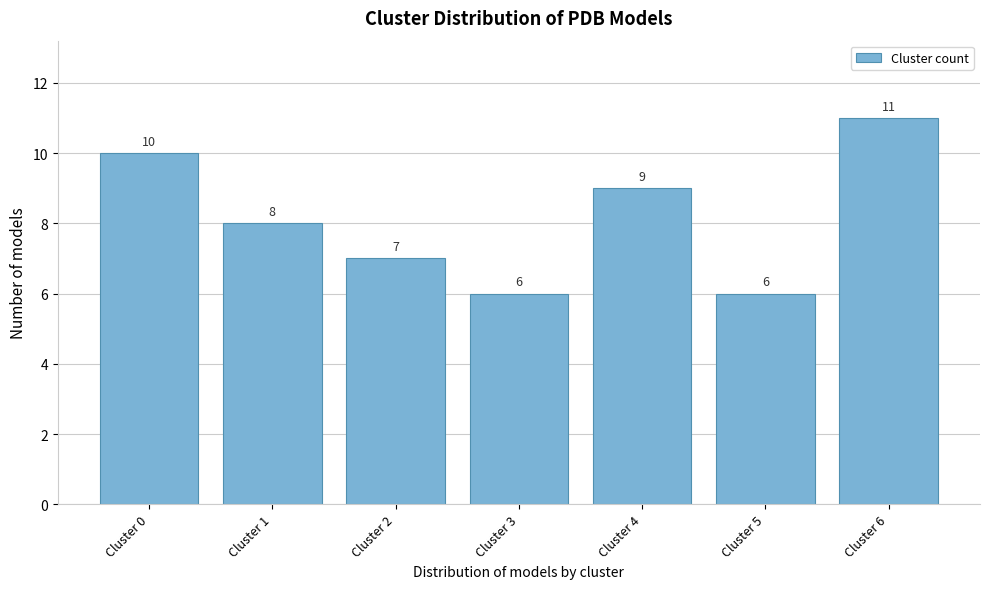

Reading right to left, what are all the values shown in this chart?

11	6	9	6	7	8	10